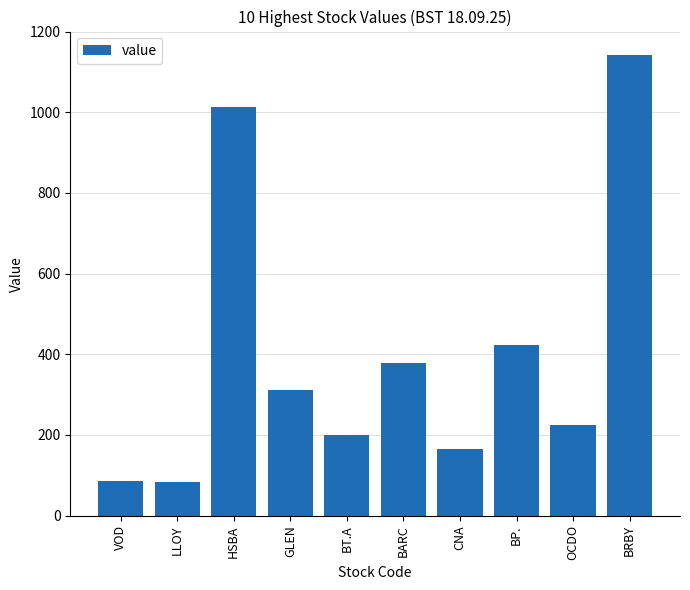

Is it true that the value at OCDO is 52.9?

False